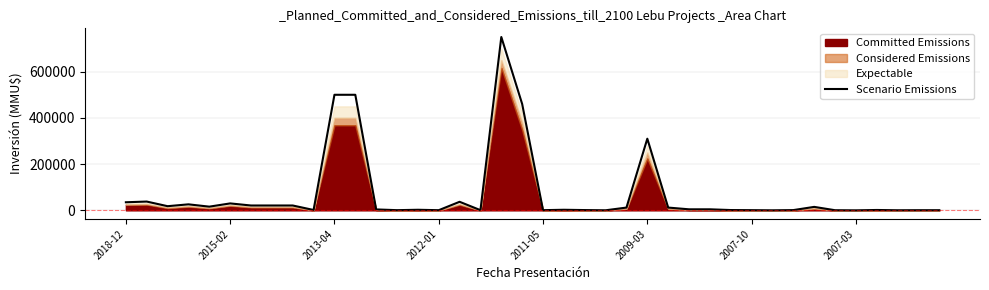

Where is Scenario Emissions nearest to the value 375015?

2009-03